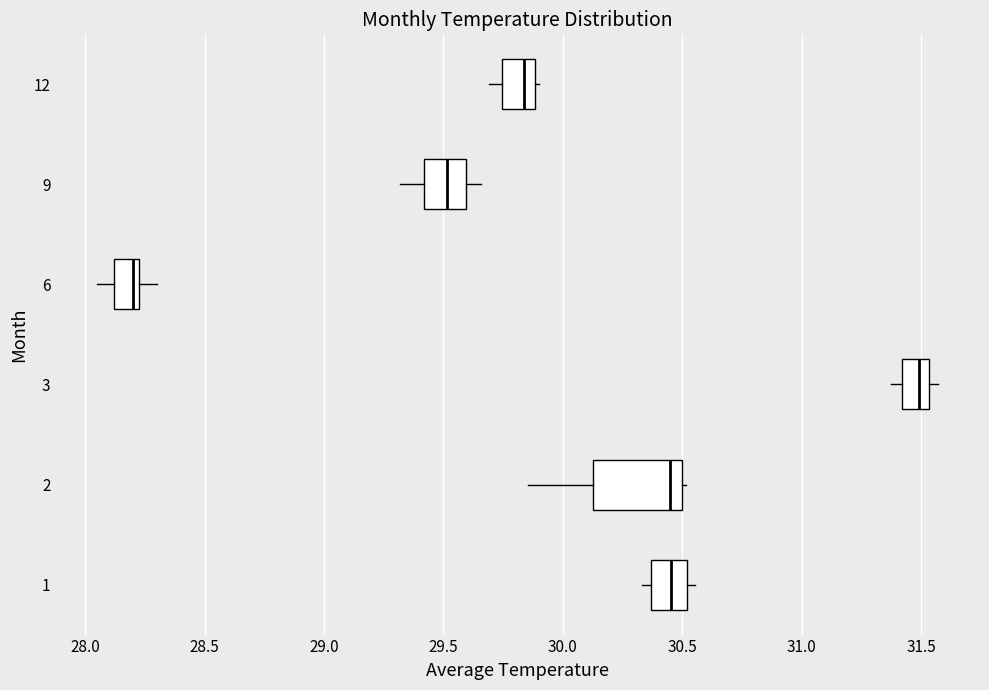

Reading bottom to top, transcribe this box plot: for each box, give where its median line is, the range the box spans, and where its two whiskers end, as read against the x-axis. The values are not printed on the chart, so give them approximately, as read against the axis.

1: median 30.45, box 30.35 to 30.50, whiskers 30.35 (just left of the box's left edge) to 30.55
2: median 30.45, box 30.15 to 30.50, whiskers 29.85 to 30.50
3: median 31.50, box 31.40 to 31.55, whiskers 31.35 to 31.55 (just right of the box's right edge)
6: median 28.20, box 28.10 to 28.25, whiskers 28.05 to 28.30
9: median 29.50, box 29.40 to 29.60, whiskers 29.30 to 29.65
12: median 29.85, box 29.75 to 29.90, whiskers 29.70 to 29.90 (just right of the box's right edge)